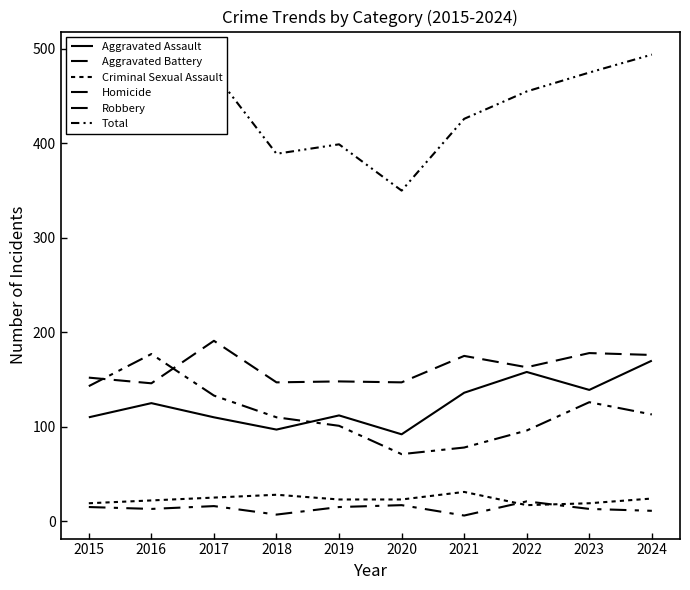

Which series has the largest total across all categories?

Total